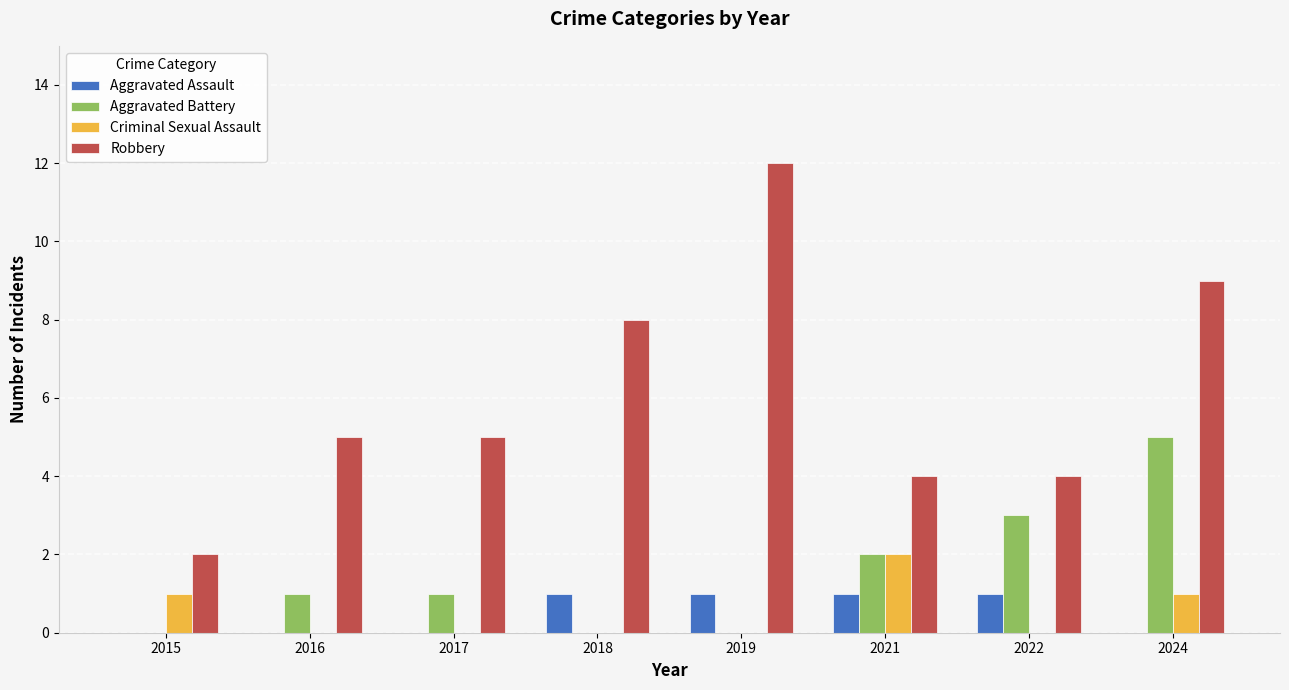

Count the number of categories in the chart.

8